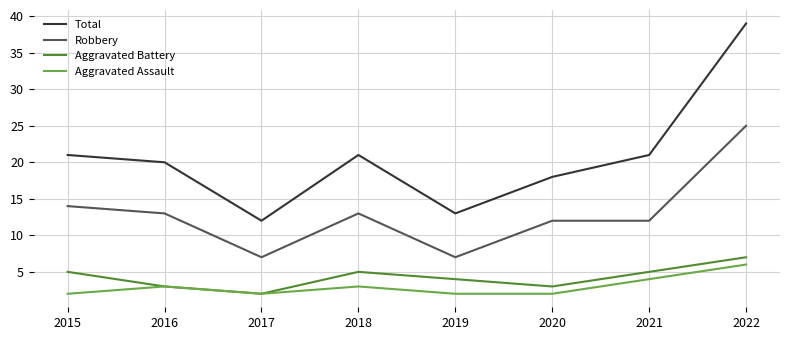

What is the total value across all series at 2019?

26